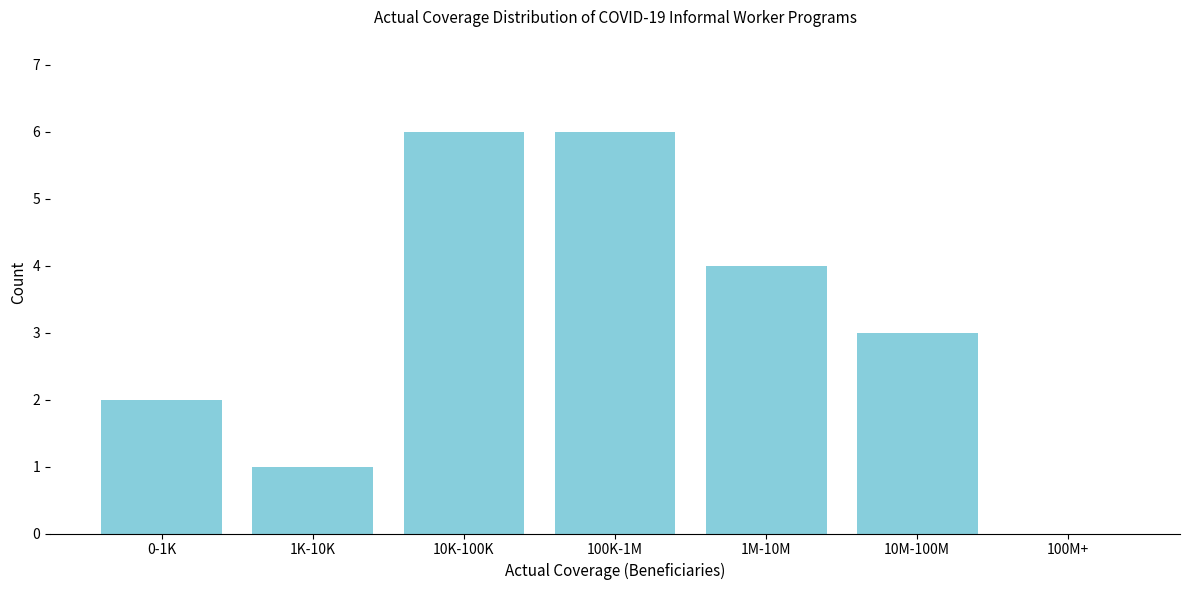

Reading left to right, transcribe all the data shown in this chart.

0-1K=2	1K-10K=1	10K-100K=6	100K-1M=6	1M-10M=4	10M-100M=3	100M+=0